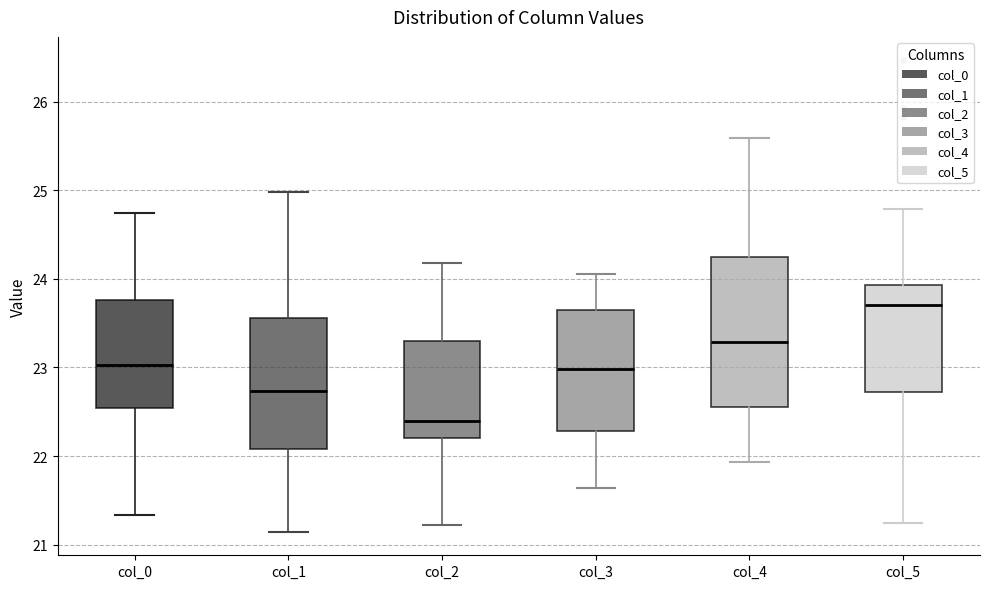

Reading left to right, read every box against the y-axis: the position of its median line, the range the box covers, and the ends of its whiskers. The values are not printed on the chart, so give them approximately, as read against the axis.

col_0: median 23.0, box 22.5 to 23.8, whiskers 21.3 to 24.7
col_1: median 22.7, box 22.1 to 23.6, whiskers 21.1 to 25.0
col_2: median 22.4, box 22.2 to 23.3, whiskers 21.2 to 24.2
col_3: median 23.0, box 22.3 to 23.6, whiskers 21.6 to 24.1
col_4: median 23.3, box 22.6 to 24.2, whiskers 21.9 to 25.6
col_5: median 23.7, box 22.7 to 23.9, whiskers 21.2 to 24.8